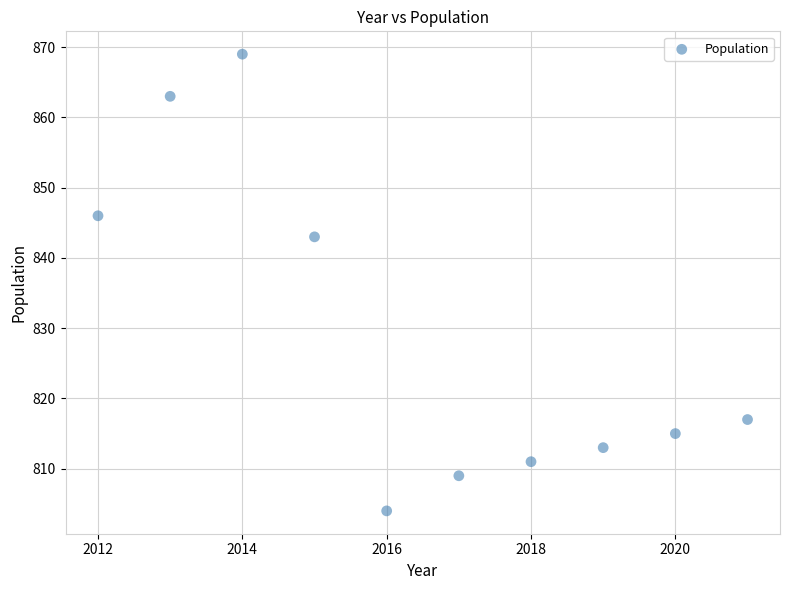

What Y value in the scatter plot is closest to 836?

843